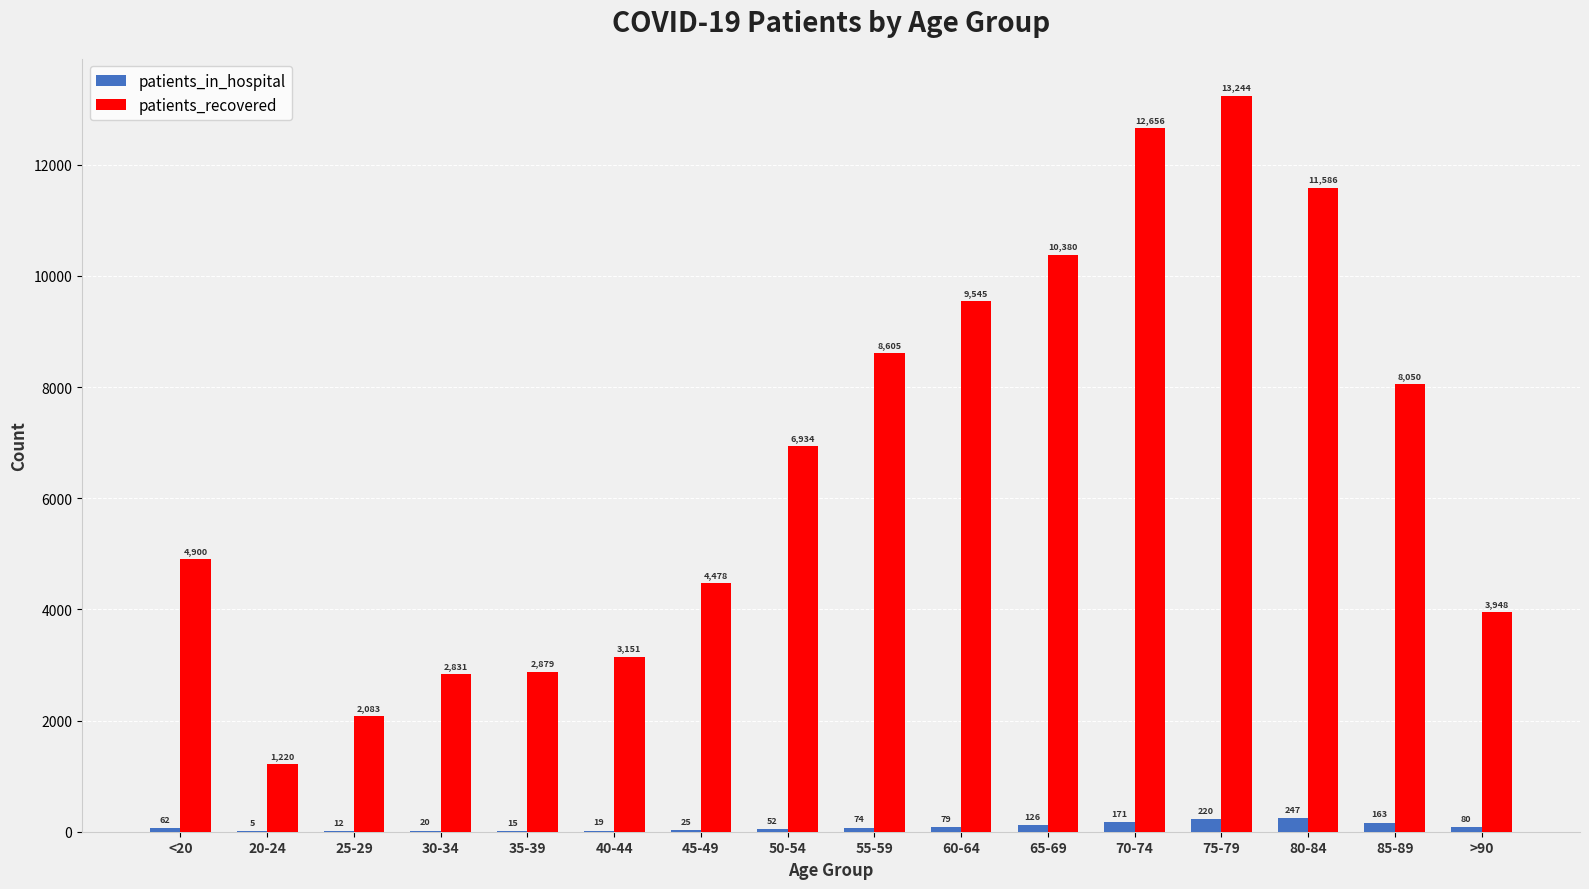

What value does the patients_in_hospital series have at 80-84, to the nearest 10?

250